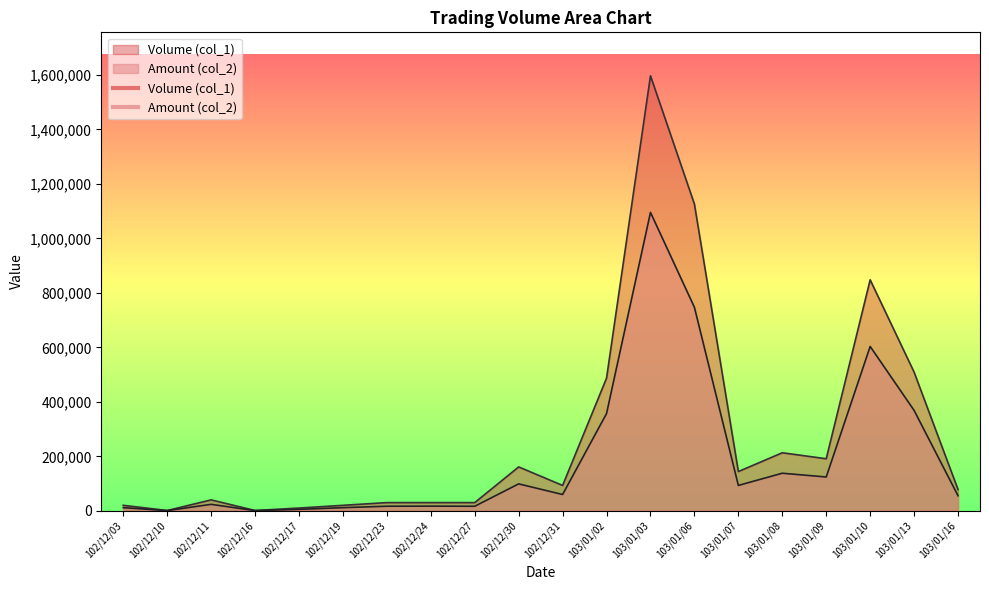

What is the sum of the Volume (col_1) values at 102/12/11 and 102/12/19?

60000